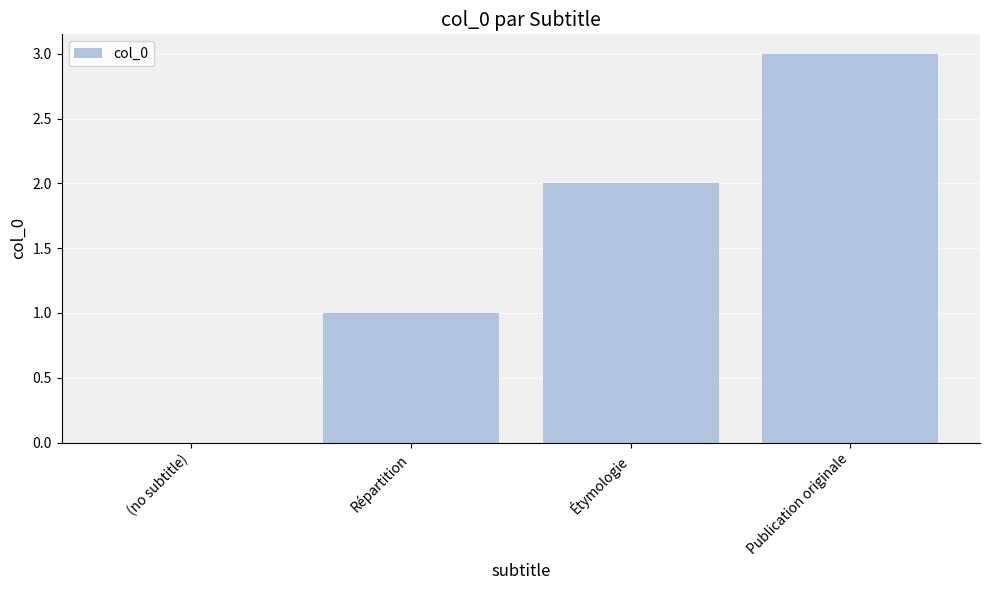

True or false: the data shows 2 at (no subtitle).

False